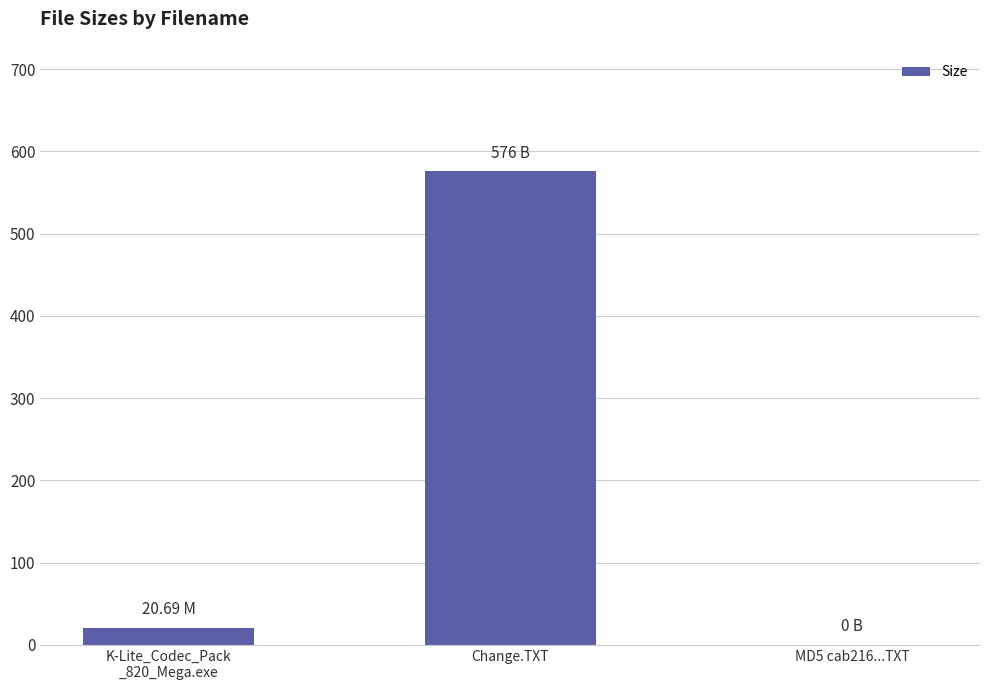

What is the sum of all values?

596.7